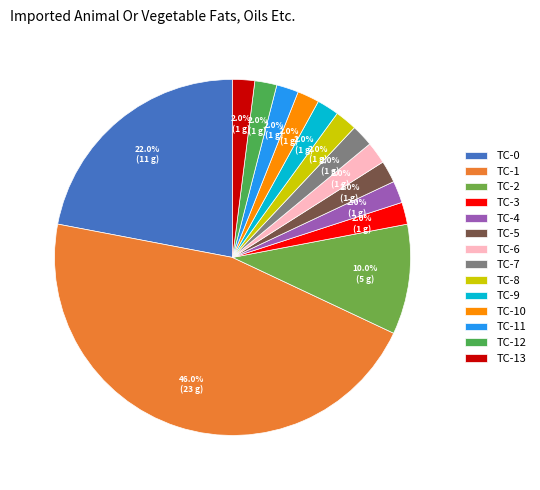

Which slice is the largest?

TC-1